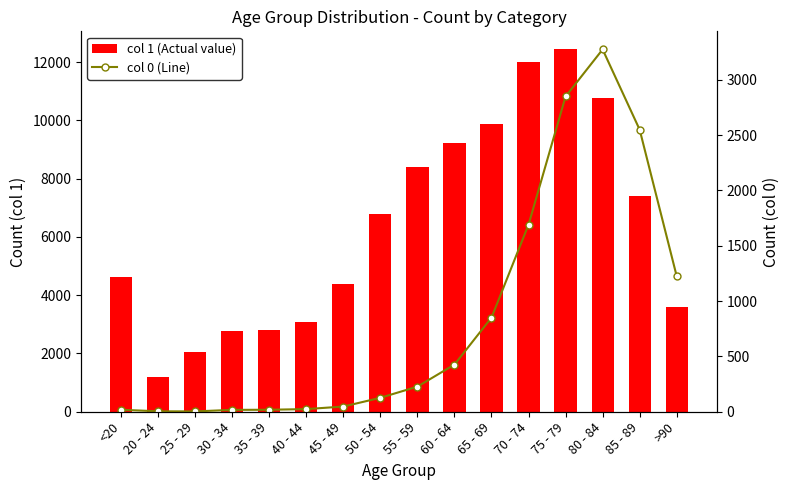

At which label does 0 reach its peak?

80 - 84